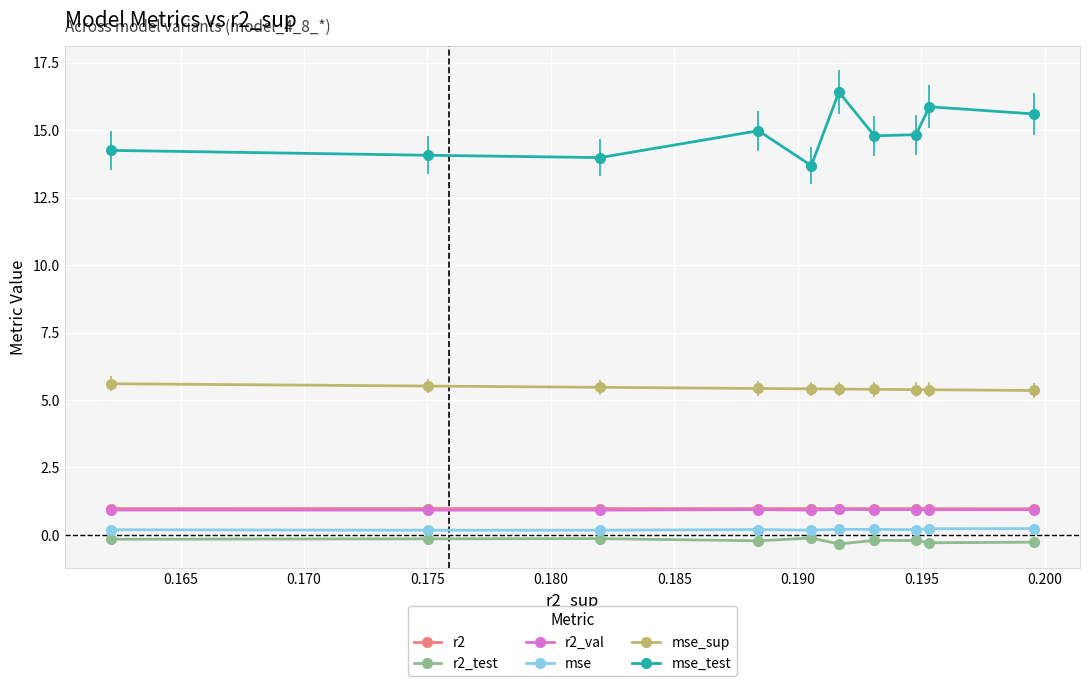

Count the mse_sup values in the range 5 to 6.

10